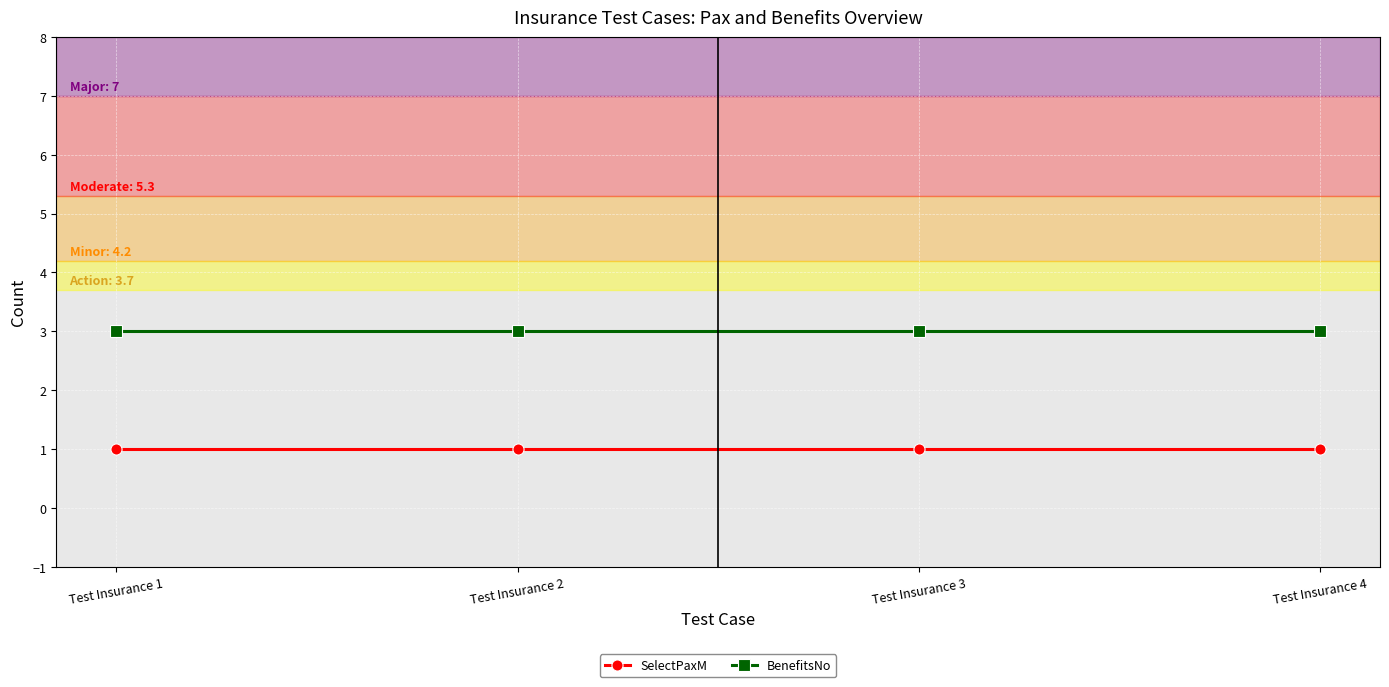

How many lines are shown in the chart?

2